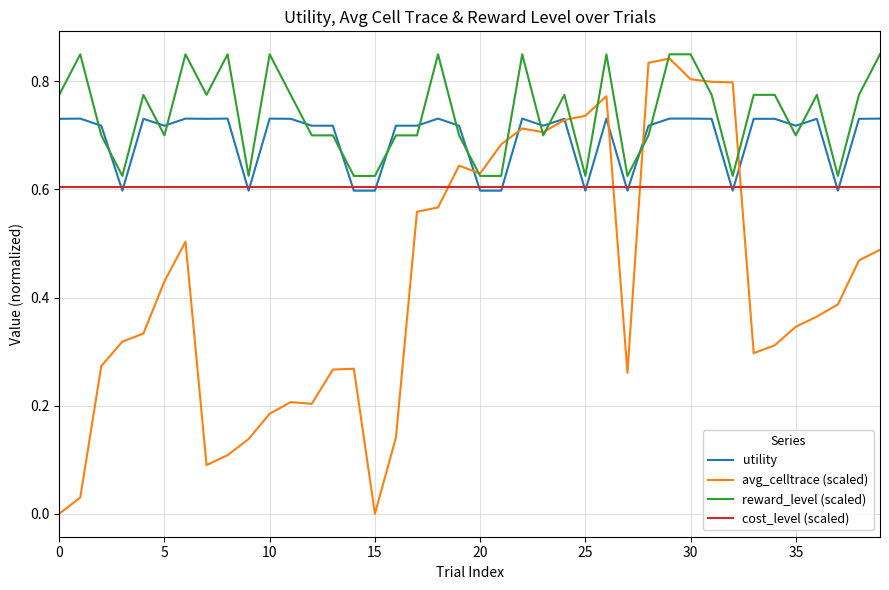

True or false: reward_level (scaled) and cost_level (scaled) intersect in this chart.

False